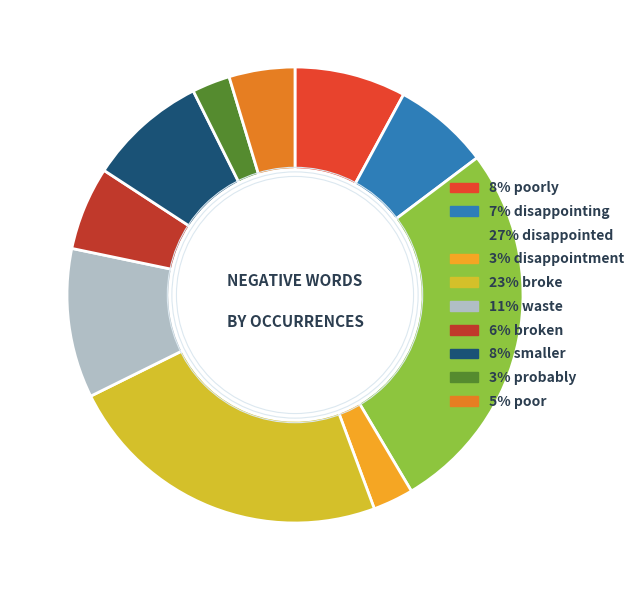

Combined, do 6% broken and 27% disappointed account for over 50%?

No